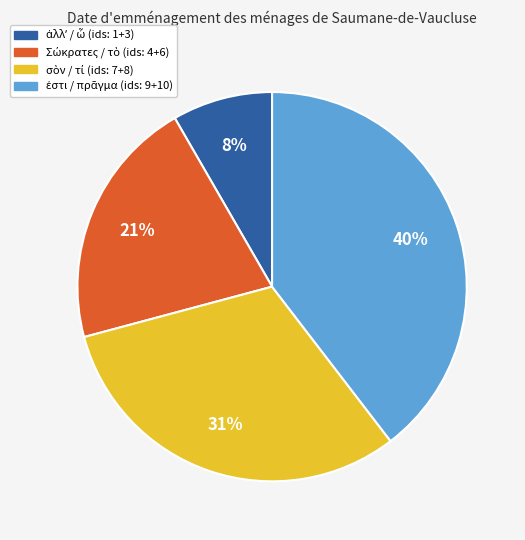

Does any single category account for the majority?

No